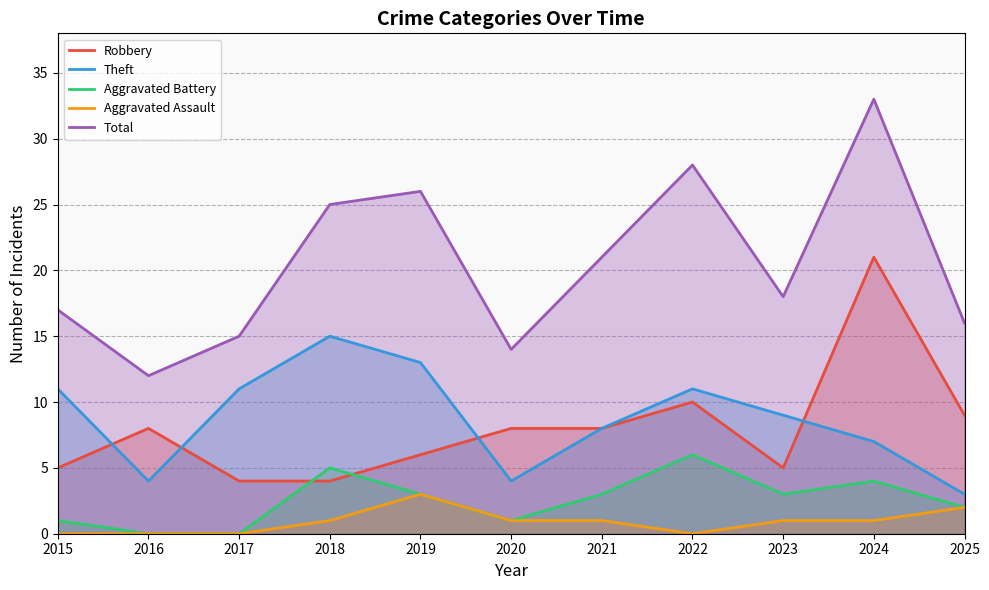

What is the spread (max minus min) of values at 2023?

17